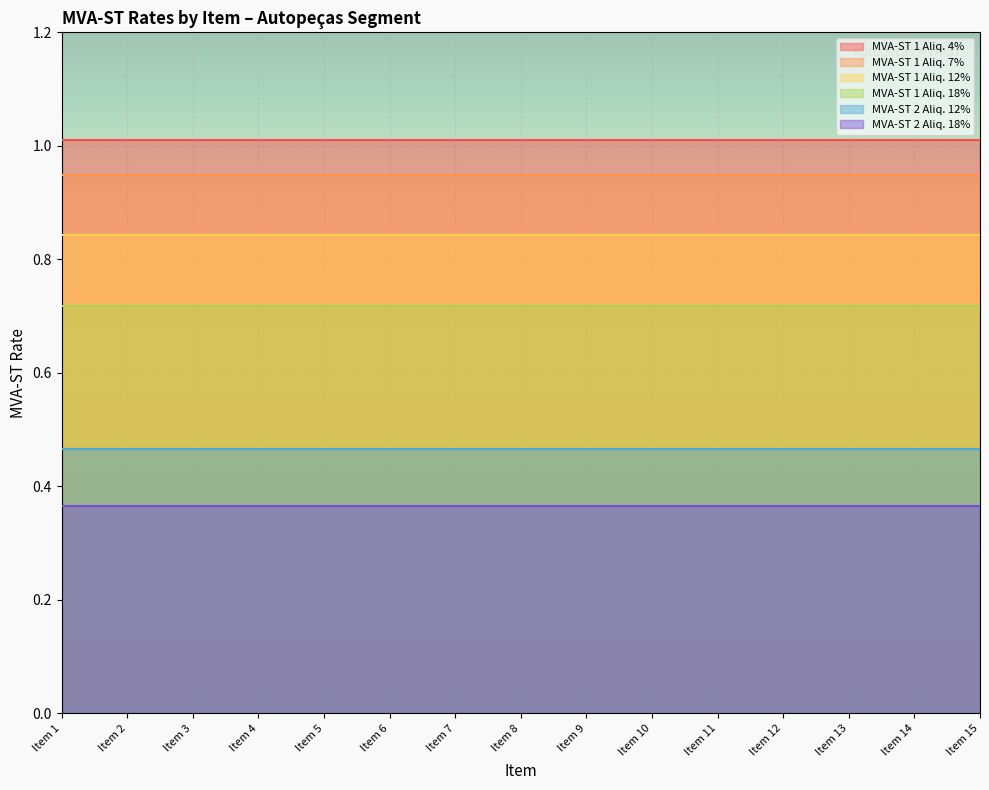

True or false: MVA-ST 1 Aliq. 4% has more than 2 interior local peaks.

False